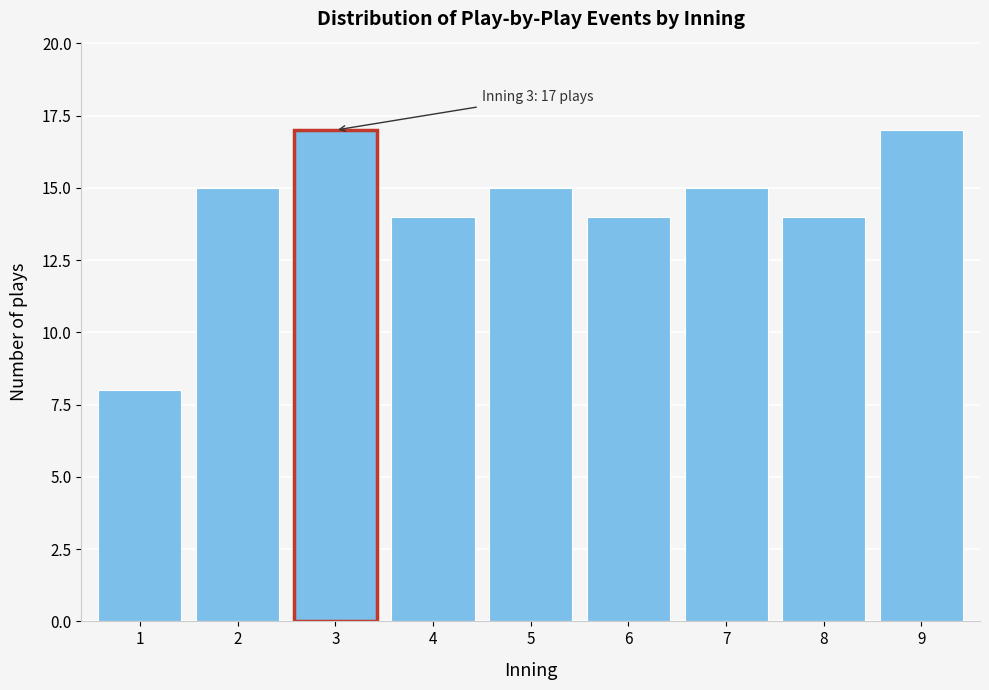

Reading right to left, what are all the values shown in this chart?

17	14	15	14	15	14	17	15	8